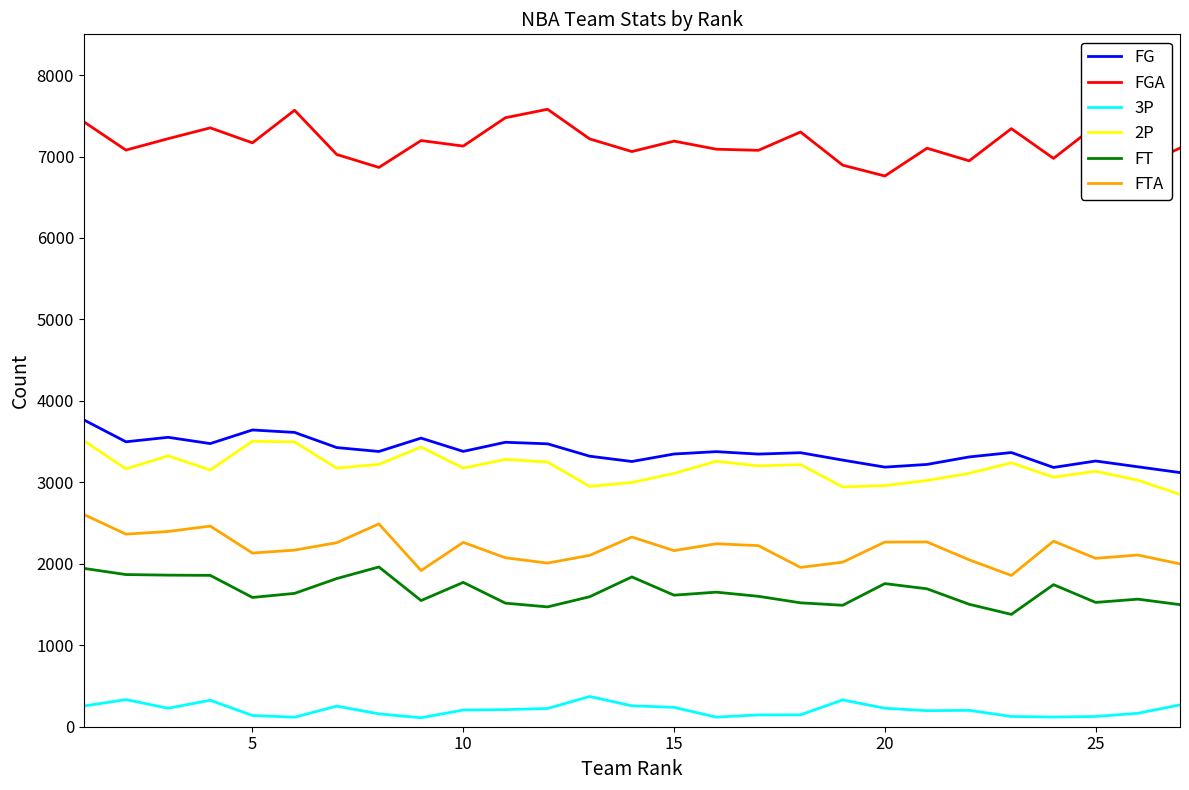

True or false: FTA and 2P cross at least once.

False